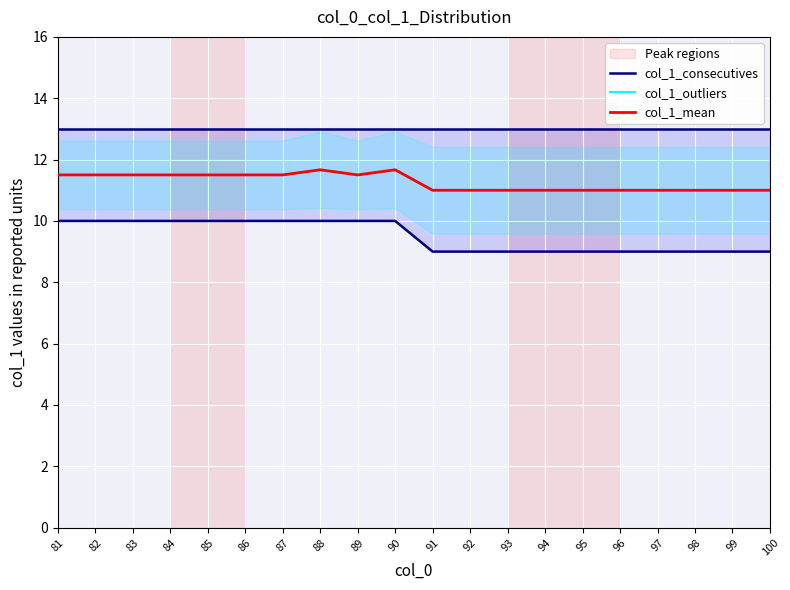

The value of col_1_outliers at 97 is 16.0. True or false?

False